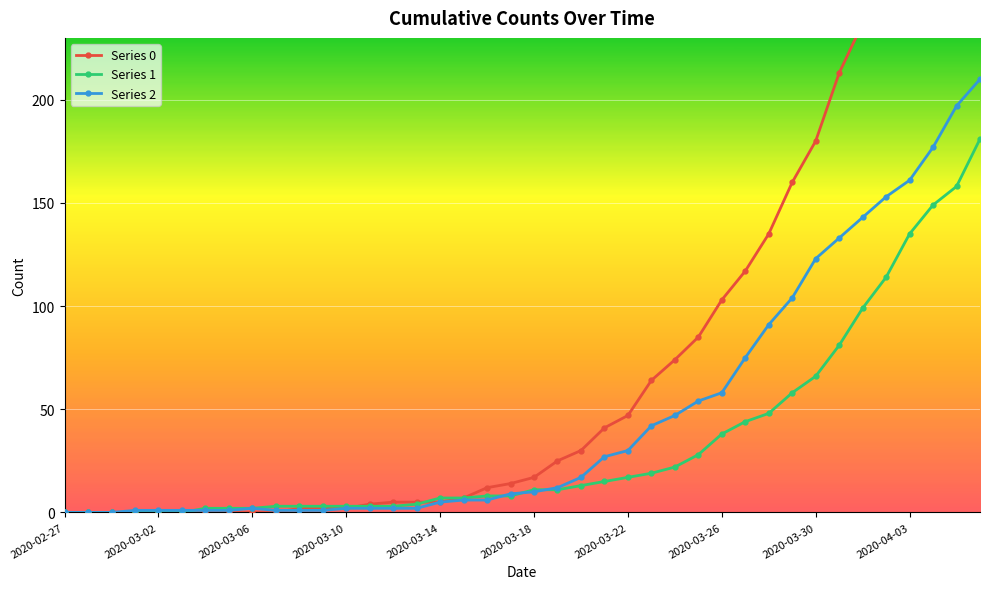

The Series 2 series shows 1 at 13. True or false?

False